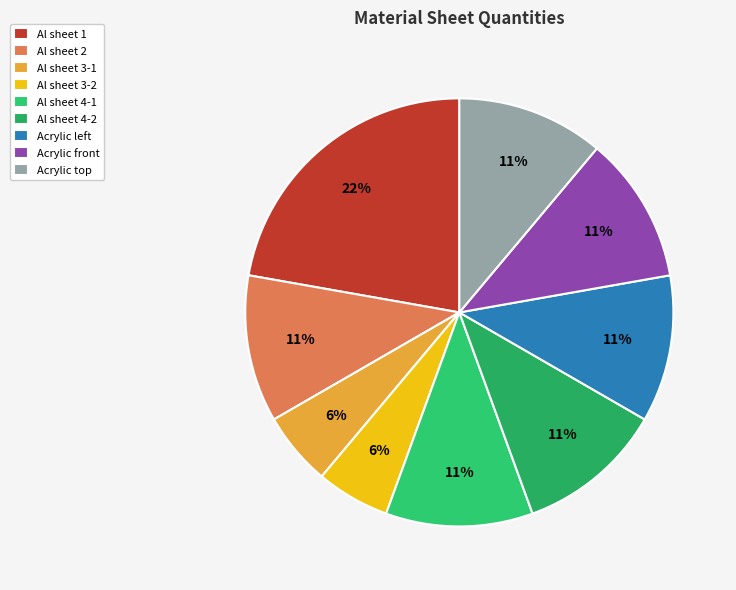

How many slices are in this pie chart?

9